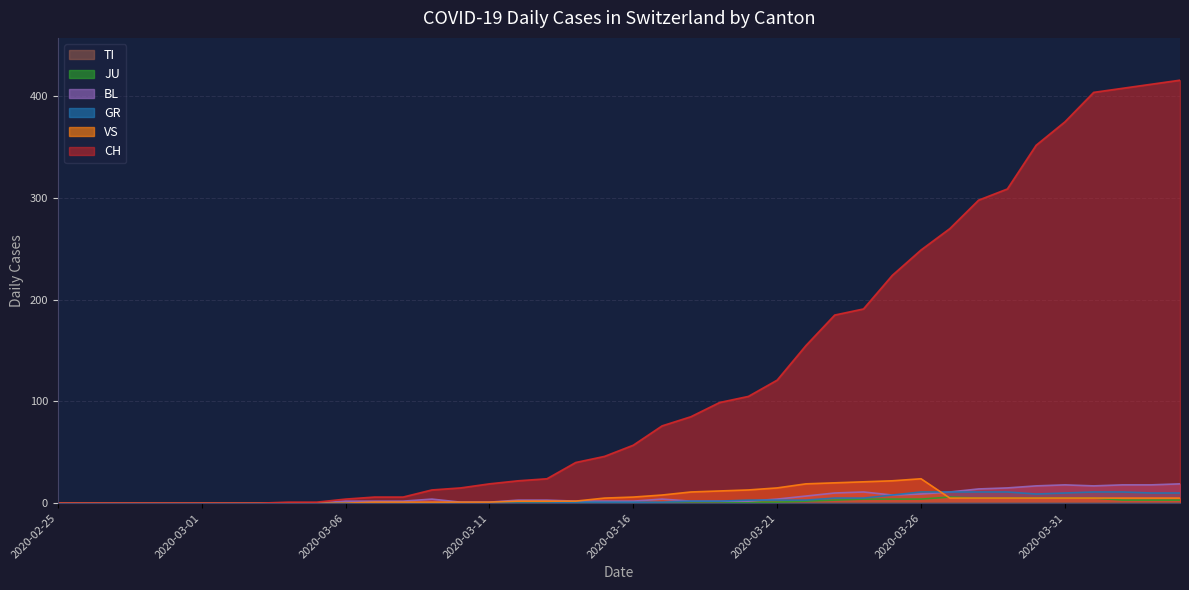

The BL series shows 17 at 2020-04-01. True or false?

True